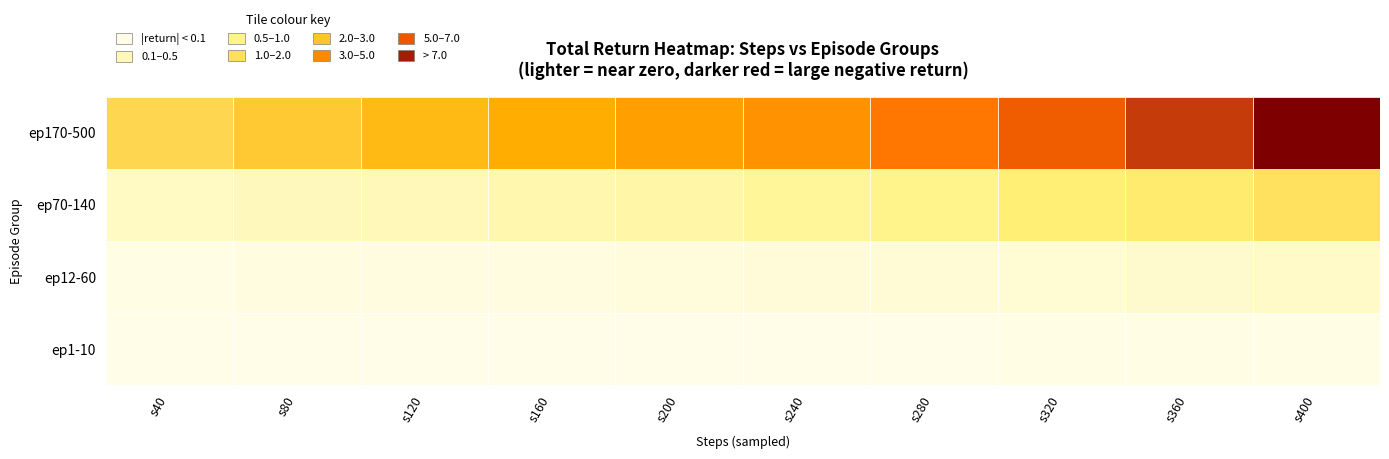

Is it true that 4 equals -5.4 at 8?

False